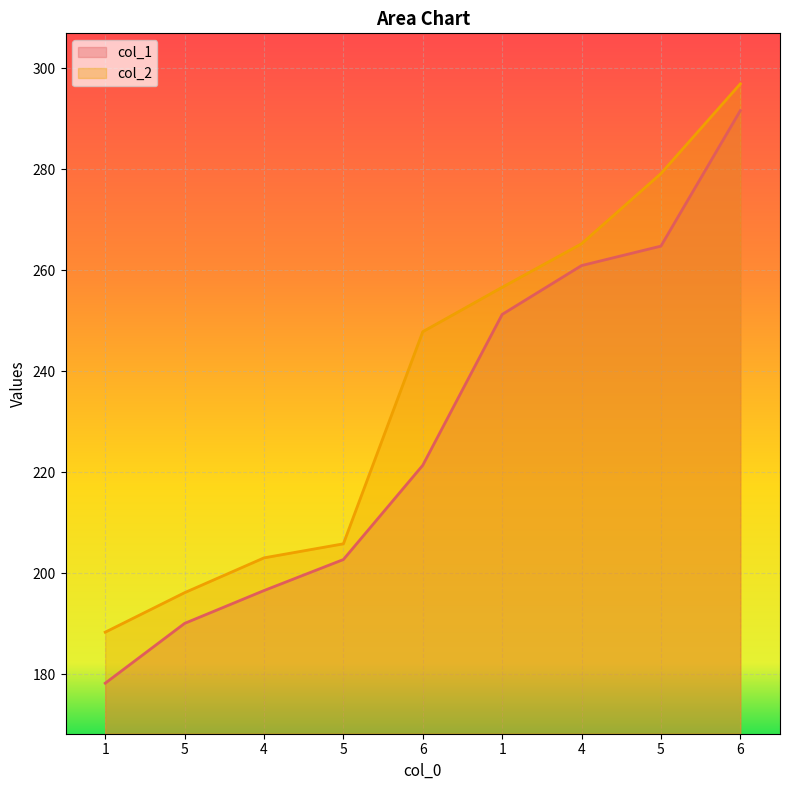

What is the highest value of the col_1 series?

291.6